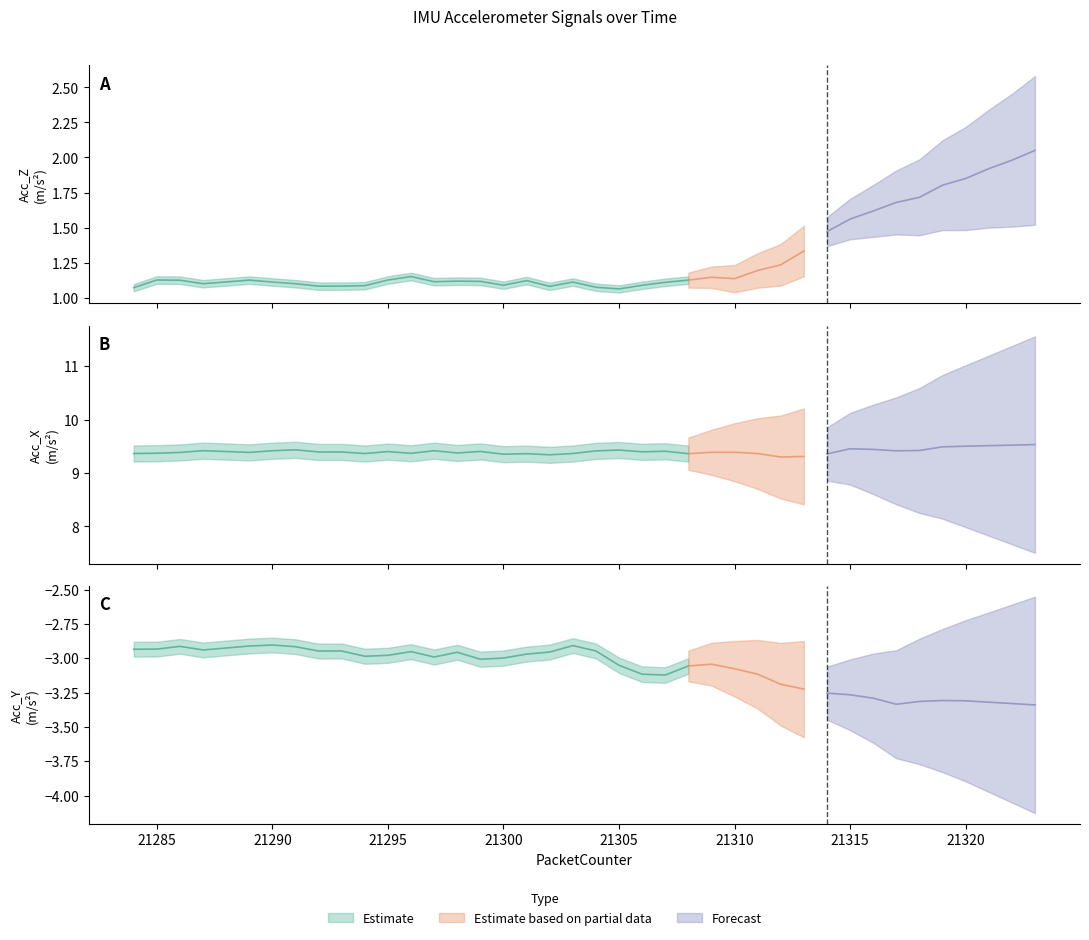

Which category has the highest value in the Acc_X series?

21323